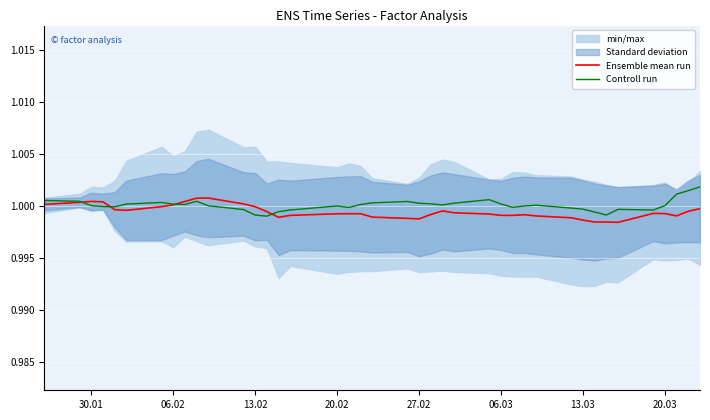

The value of Controll run at 13.03 is 0.2. True or false?

False